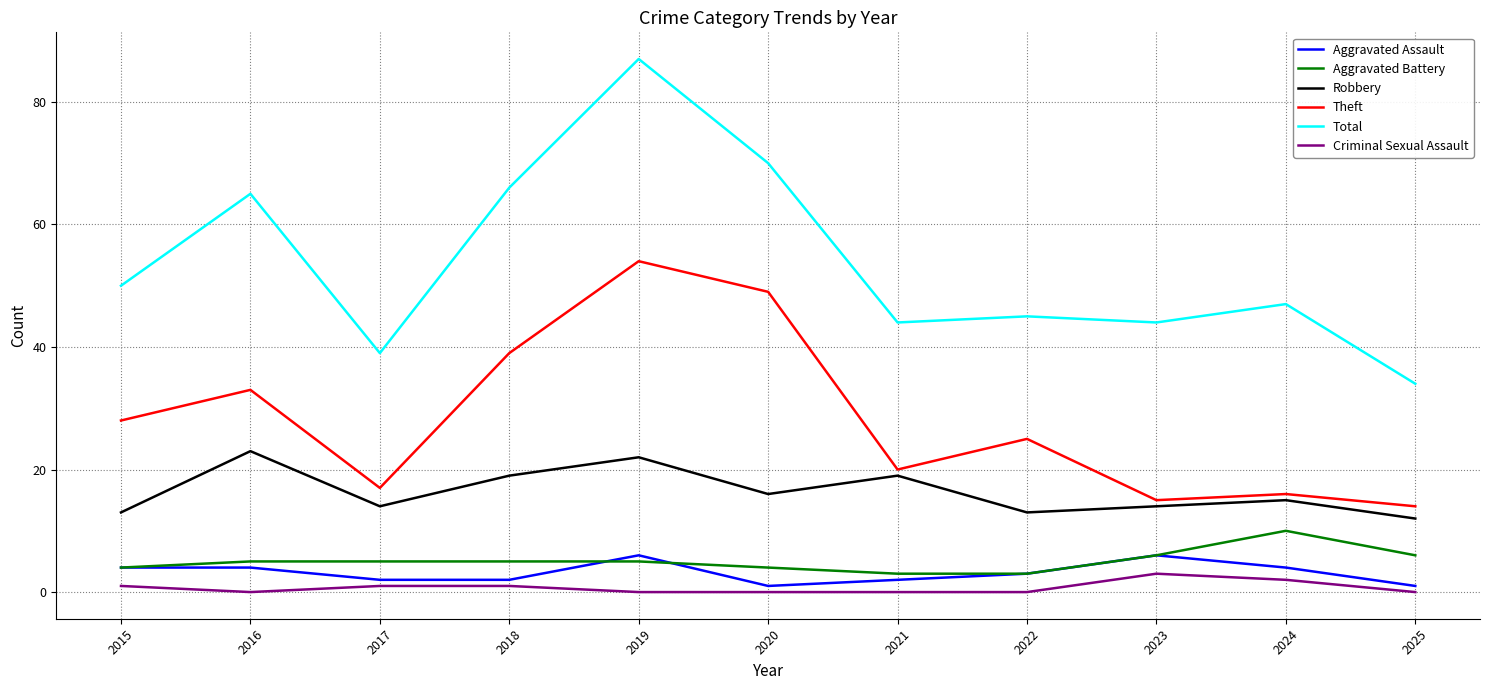

How many values in the Theft series are below 25?

5